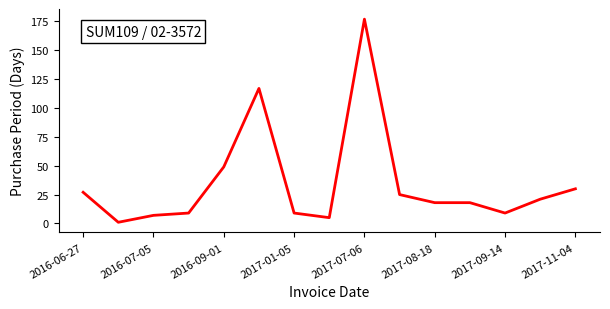

True or false: there are more than 1 points higher than both neighbors.

True